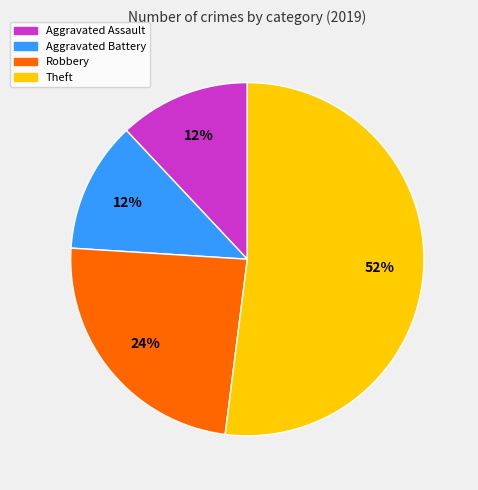

Is it true that Aggravated Battery is 12% of the pie?

True